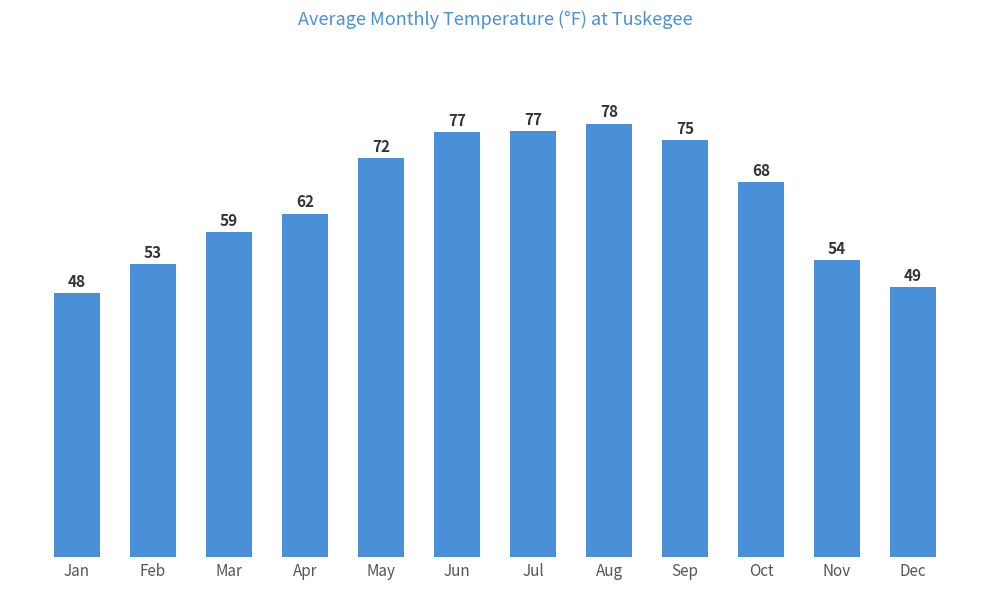

What is the change in value from Apr to Dec?

-13.3